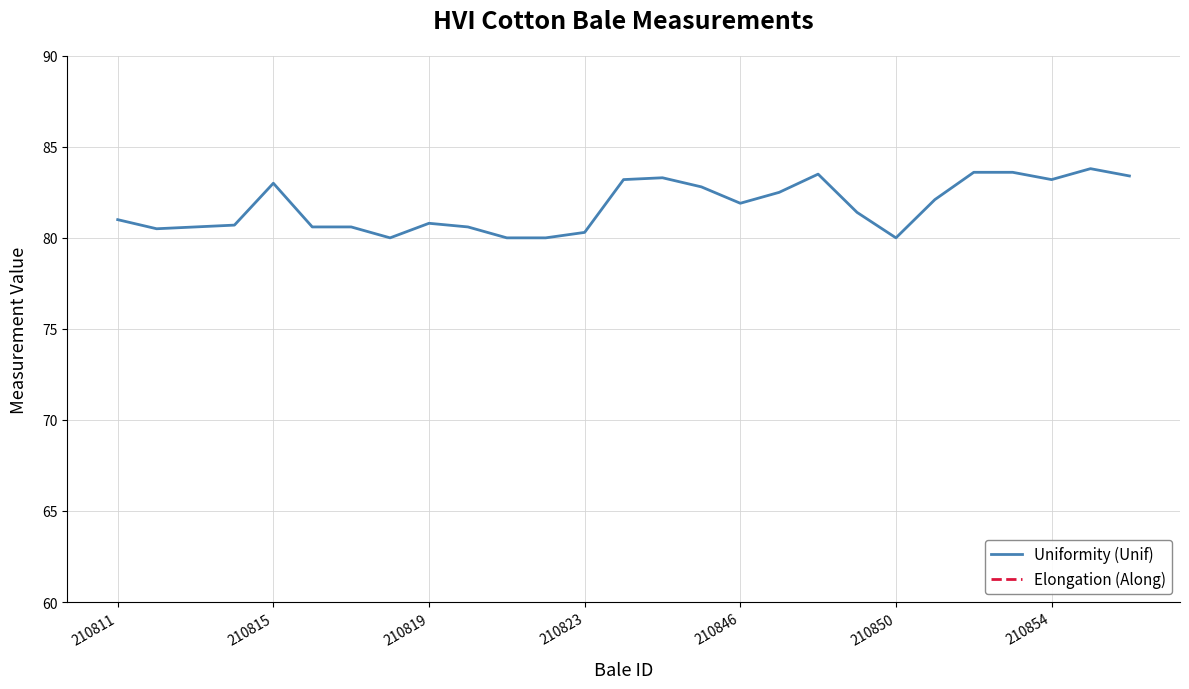

True or false: Uniformity (Unif) has a value of 128.2 at 210811.

False